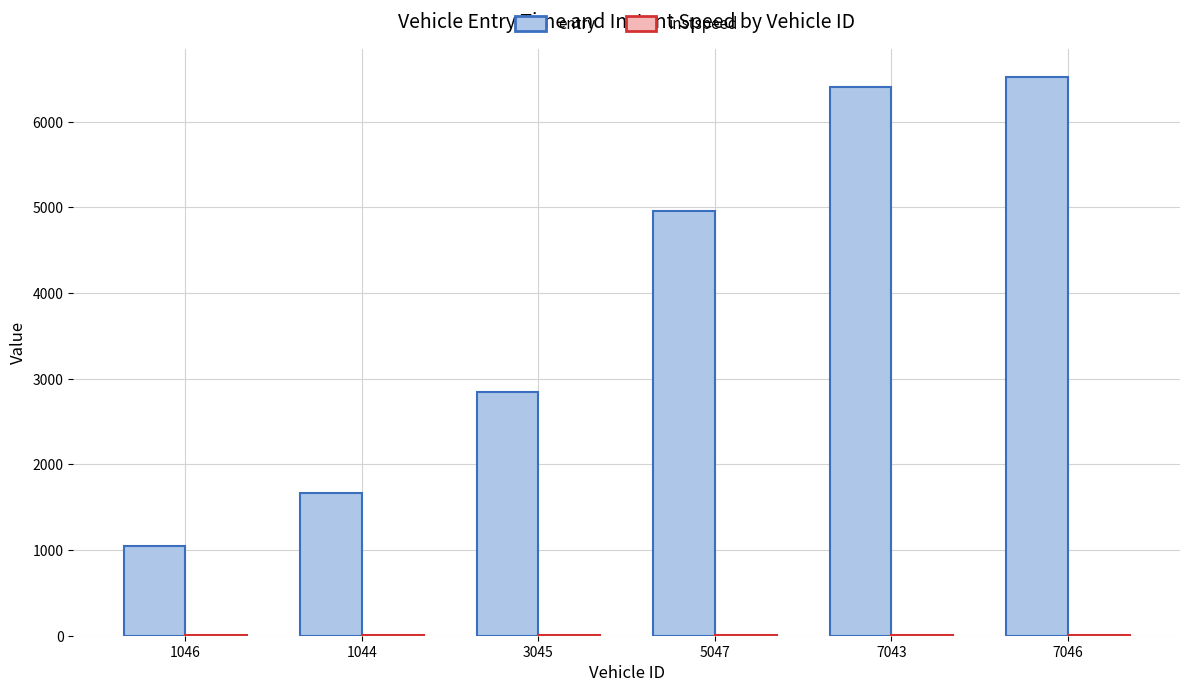

Which series changed the most between 3045 and 7043?

entry